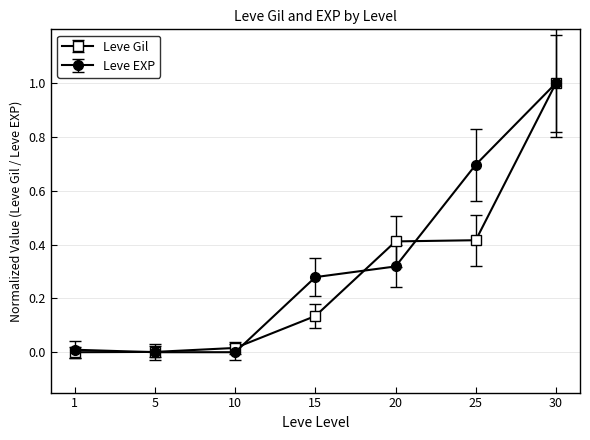

At which category is the sum across all series the highest?

30